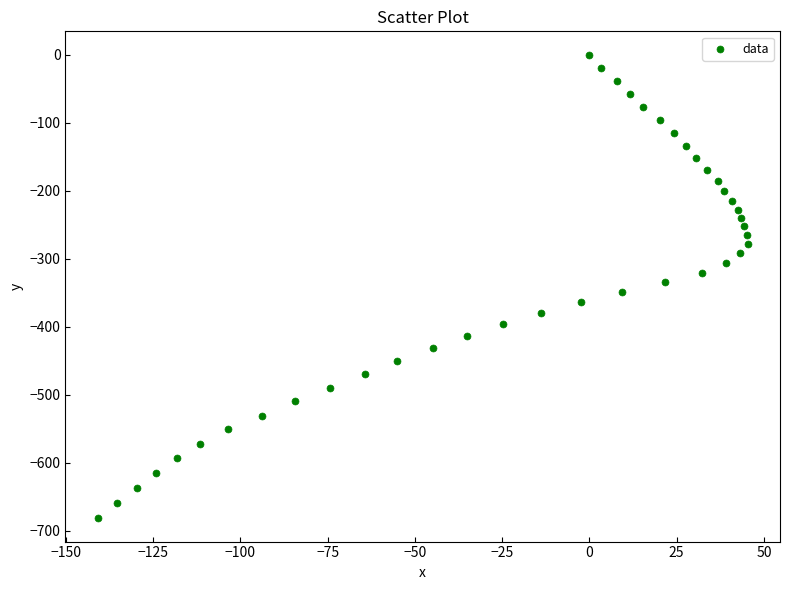

What is the range of Y values (max minus min)?

681.9